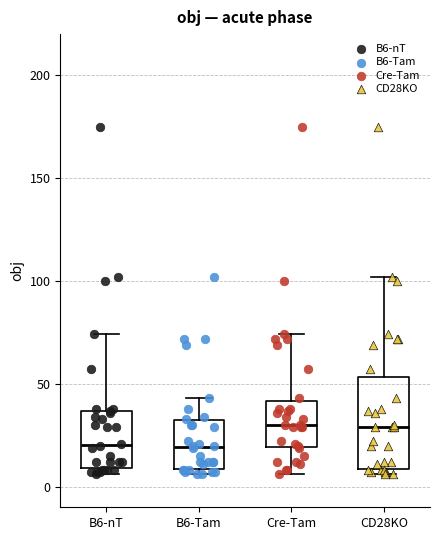

Reading left to right, transcribe this box plot: for each box, give where its median line is, the range the box spans, and where its two whiskers end, as read against the y-axis. The values are not printed on the chart, so give them approximately, as read against the axis.

B6-nT: median 20, box 10 to 35, whiskers 5 to 75
B6-Tam: median 20, box 10 to 30, whiskers 5 to 45
Cre-Tam: median 30, box 20 to 40, whiskers 5 to 75
CD28KO: median 30, box 10 to 55, whiskers 5 to 100